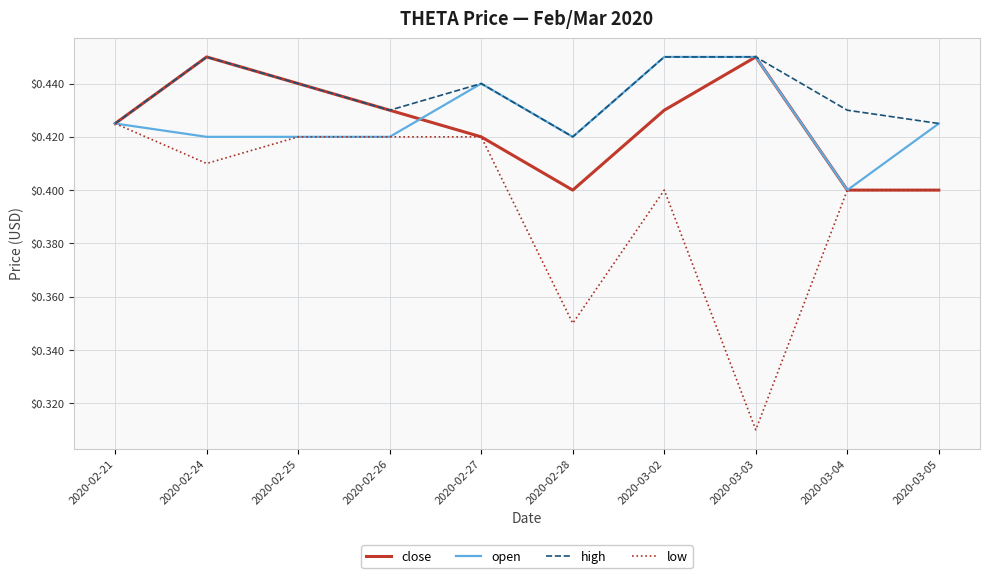

Is the value of high at 2020-02-28 greater than the value of close at 2020-02-25?

No